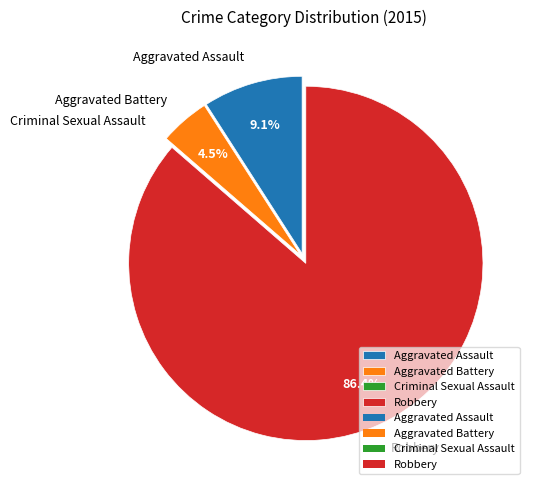

How much of the chart is everything except Aggravated Battery?

95.5%